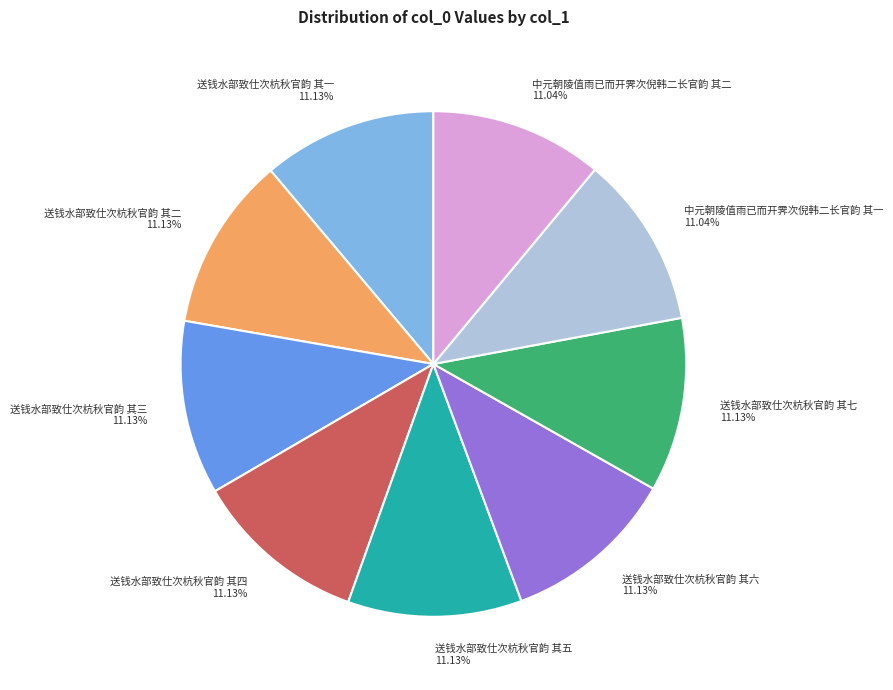

Is the sum of 送钱水部致仕次杭秋官韵 其一 and 送钱水部致仕次杭秋官韵 其五 greater than half?

No